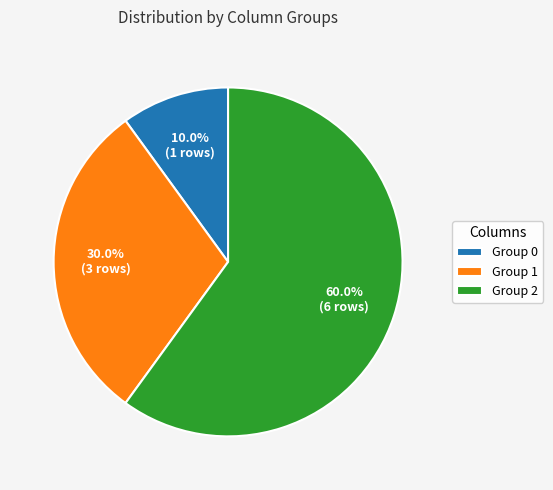

What portion of the pie excludes Group 0?

90.0%